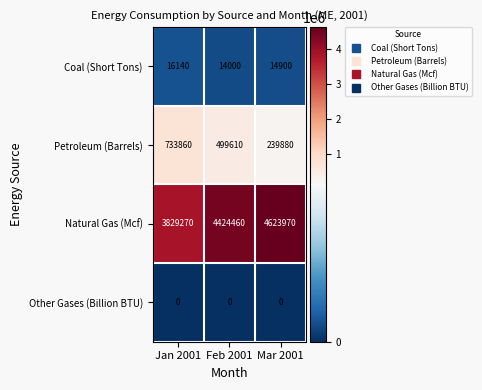

True or false: Coal (Short Tons) has a value of 10137 at Jan 2001.

False